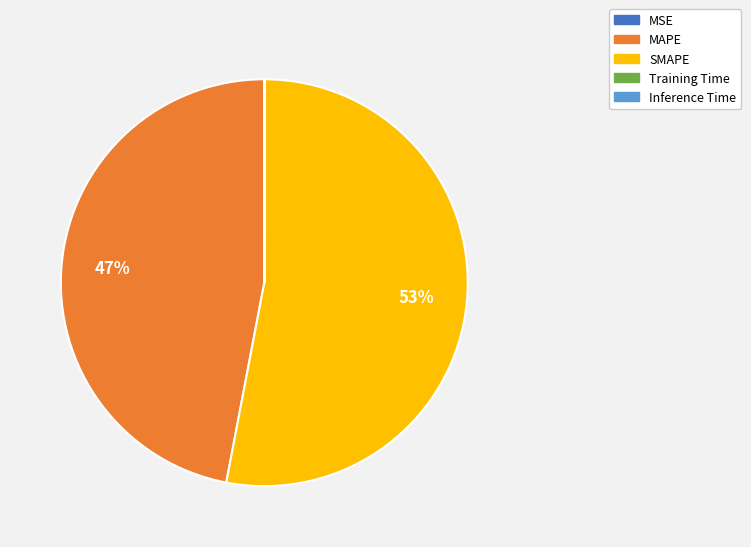

To the nearest percent, what is the difference between the largest and smallest slice percentages?

53%